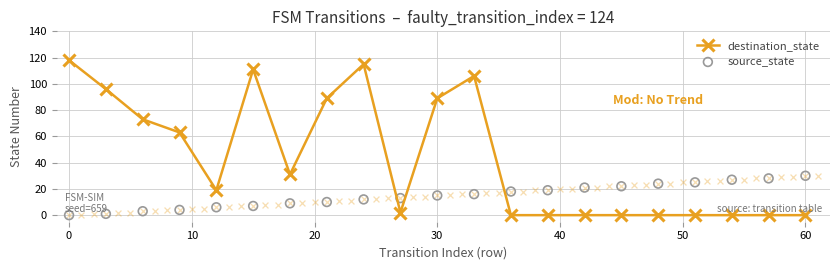

Which series has the largest total across all categories?

destination_state